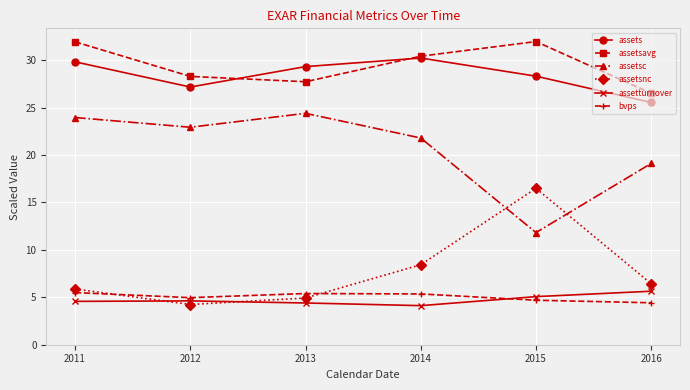

At how many categories does at least one series exceed 24?

6